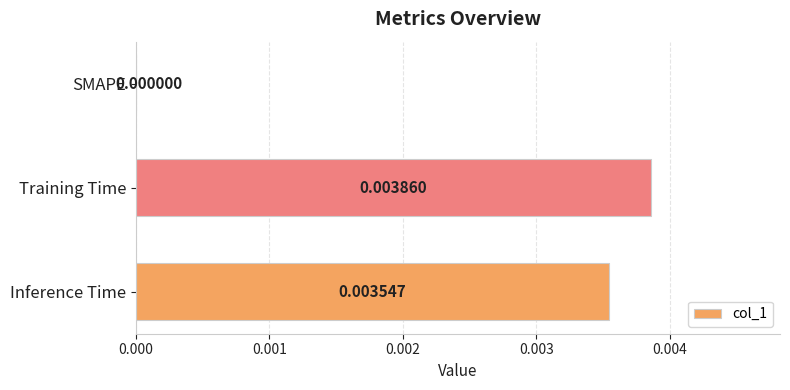

Which label corresponds to the largest value in the chart?

Training Time